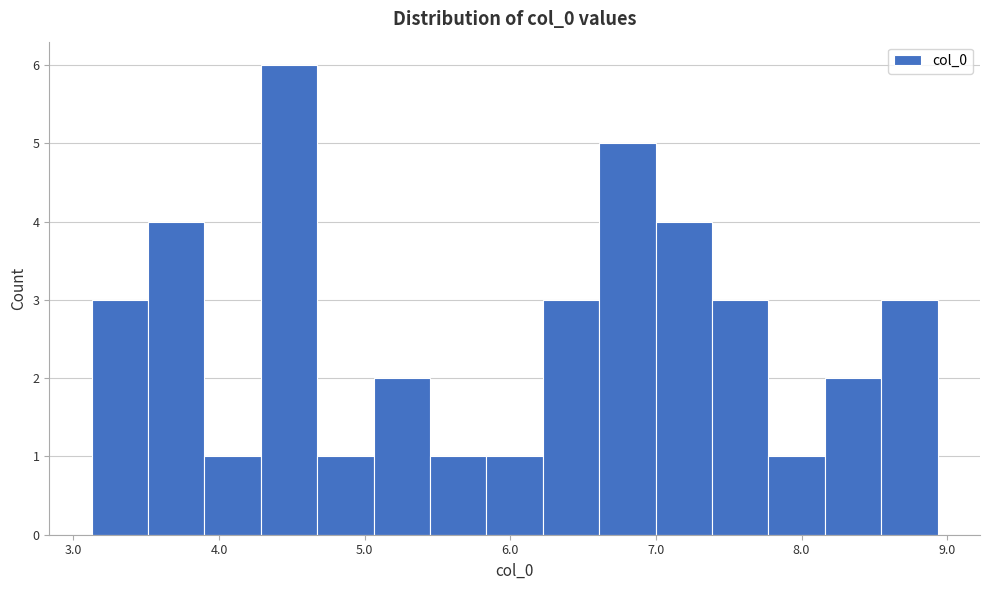

Around what value on the x-axis is the tallest bar? Give the approximate position of its centre, as read against the axis.

4.5